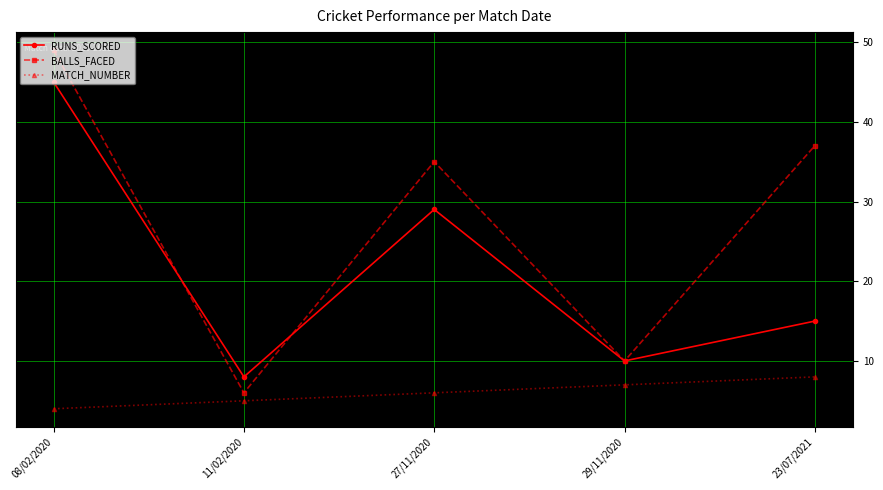

Reading left to right, extract all data points from this chart.

RUNS_SCORED: 08/02/2020=45	11/02/2020=8	27/11/2020=29	29/11/2020=10	23/07/2021=15
BALLS_FACED: 08/02/2020=49	11/02/2020=6	27/11/2020=35	29/11/2020=10	23/07/2021=37
MATCH_NUMBER: 08/02/2020=4	11/02/2020=5	27/11/2020=6	29/11/2020=7	23/07/2021=8